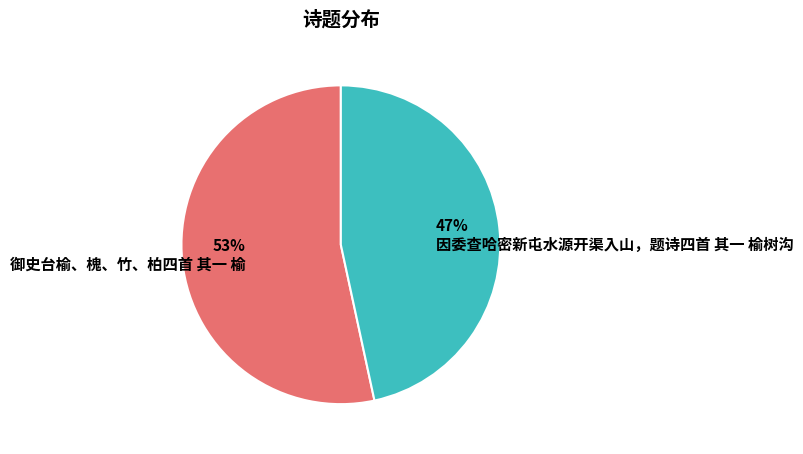

Rank the categories by value from highest to lowest.

御史台榆、槐、竹、柏四首 其一 榆, 因委查哈密新屯水源开渠入山，题诗四首 其一 榆树沟